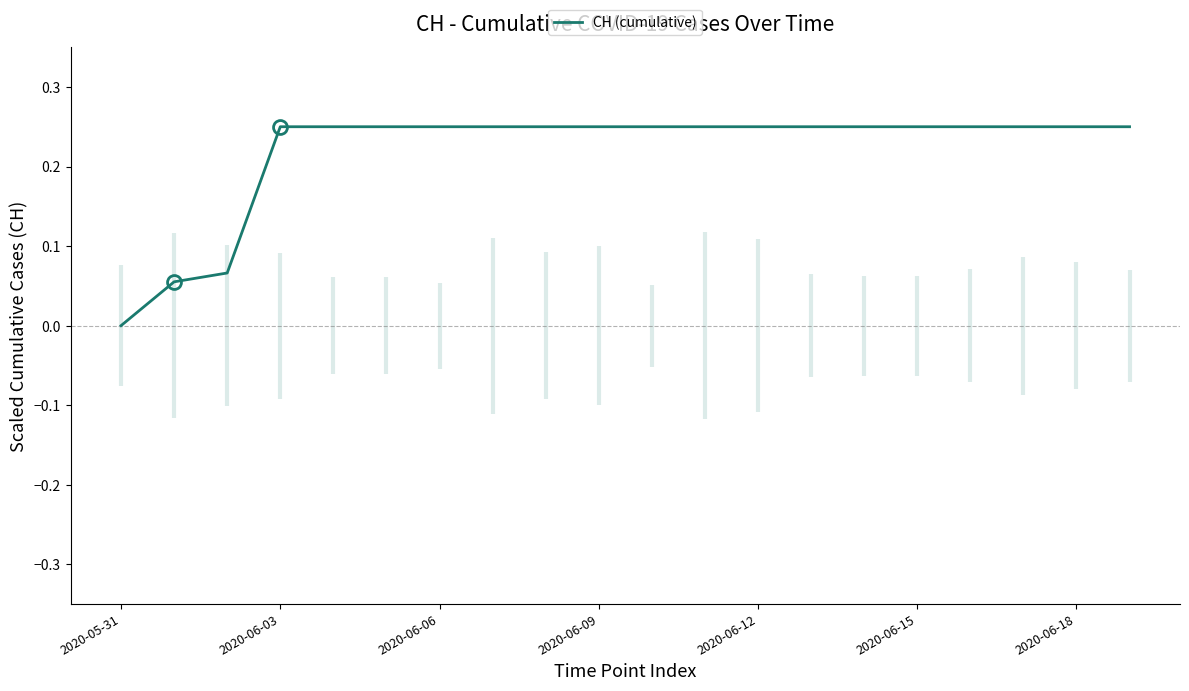

Is it true that CH (cumulative) equals 0.1 at 2020-06-06?

False